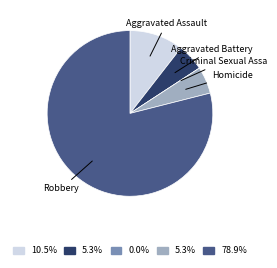

Is there any slice that represents more than half of the pie?

Yes